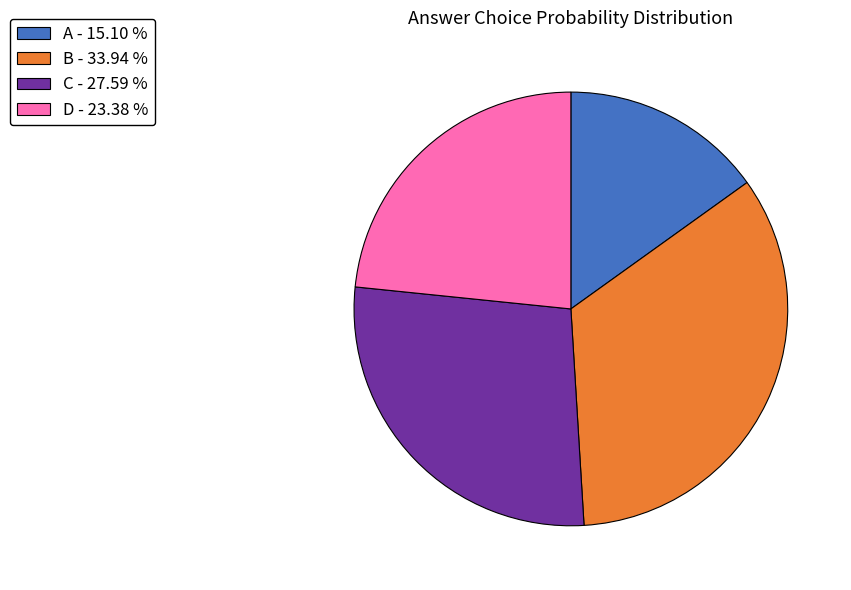

What is the ratio of the value at C - 27.59 % to the value at A - 15.10 %?

1.8